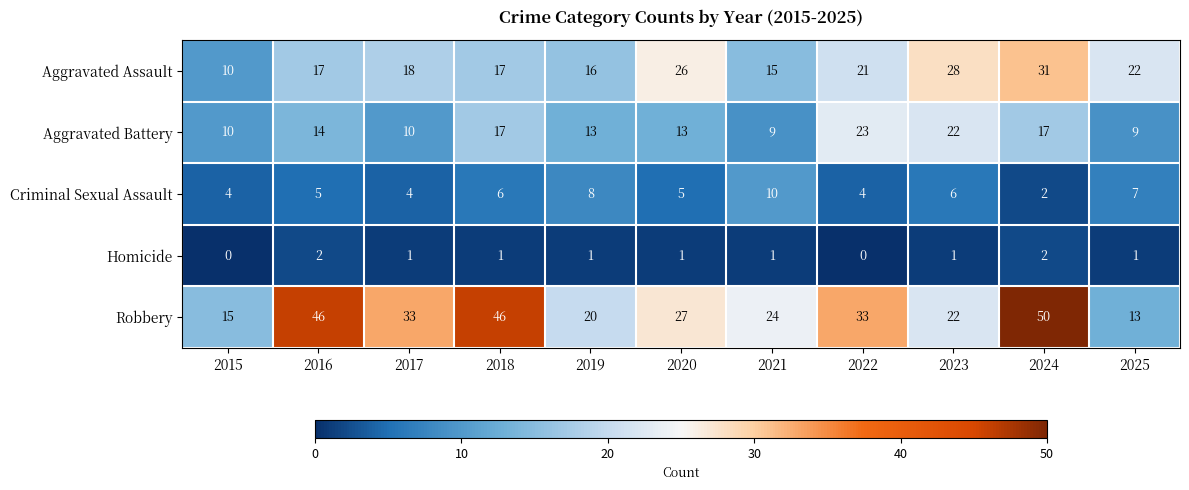

What is the greatest value displayed?

50